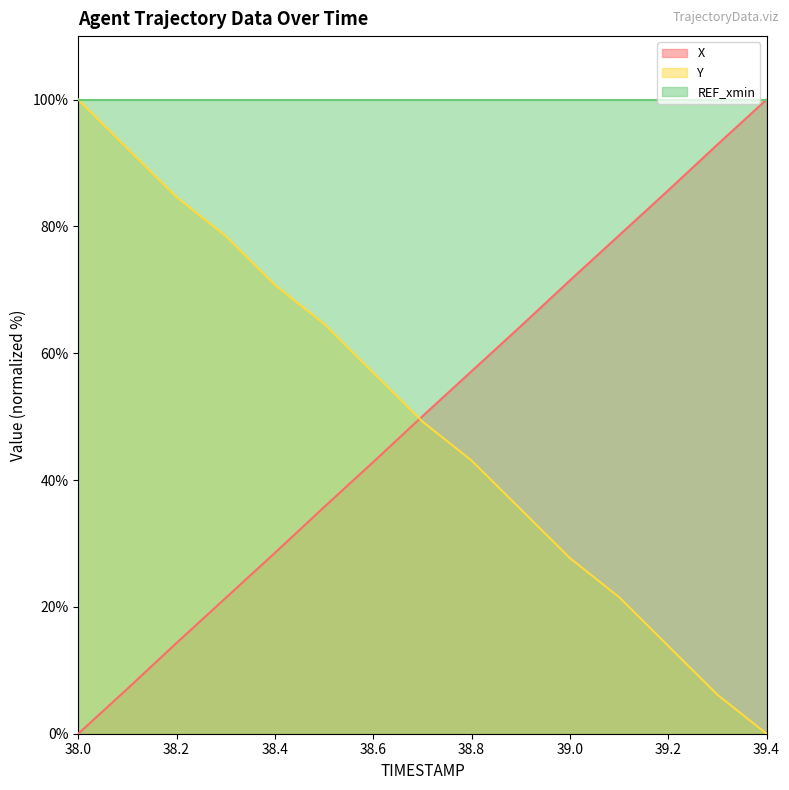

What is the spread (max minus min) of values at 38.3?

57.0